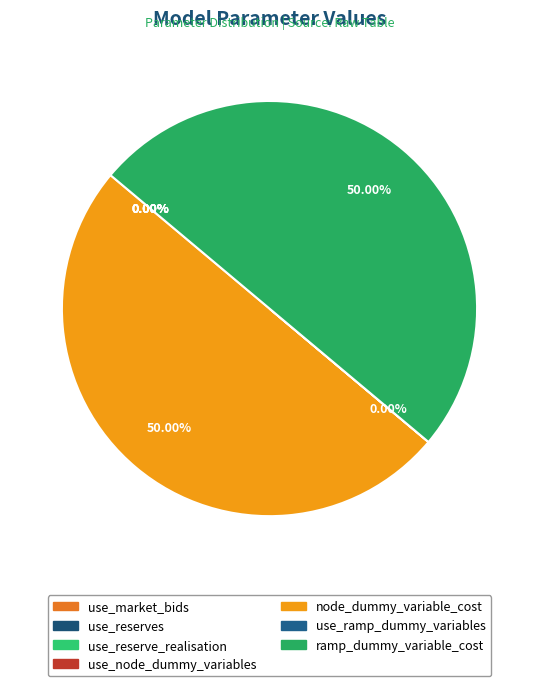

How many slices are in this pie chart?

7